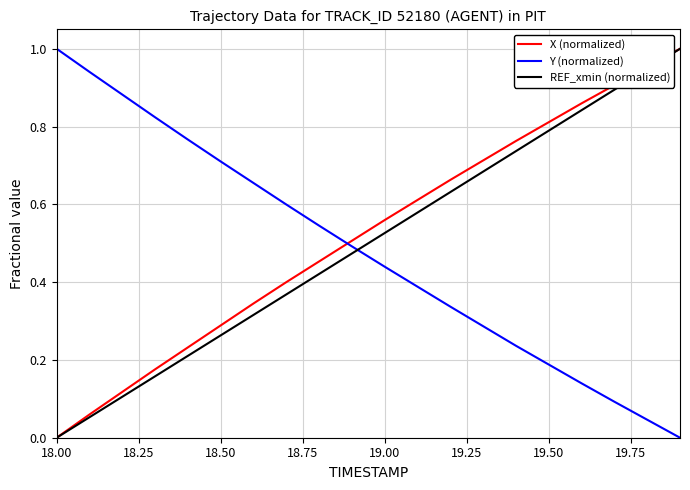

True or false: X (normalized) and Y (normalized) cross at least once.

True